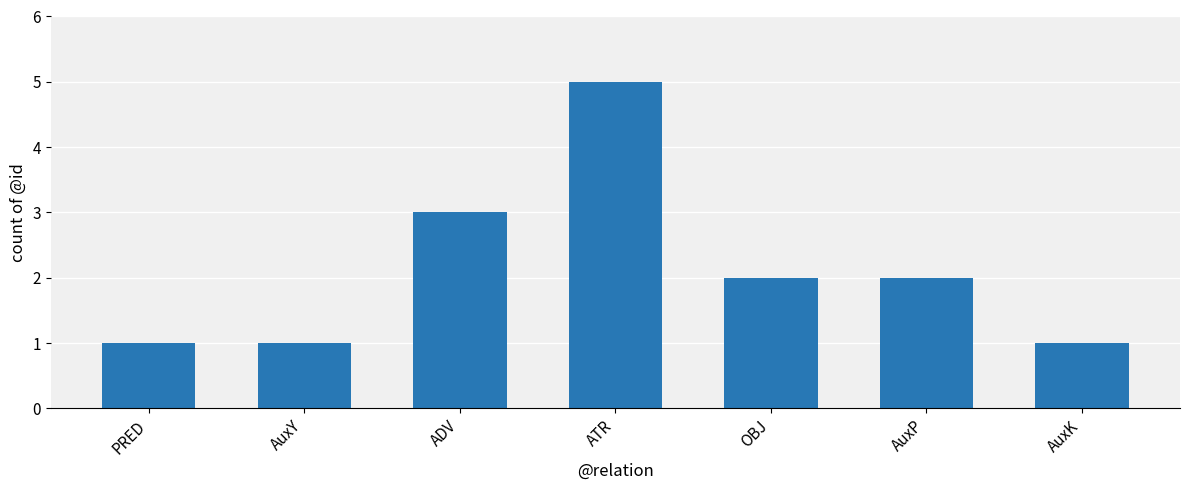

What is the label of the 1st bar from the right?

AuxK